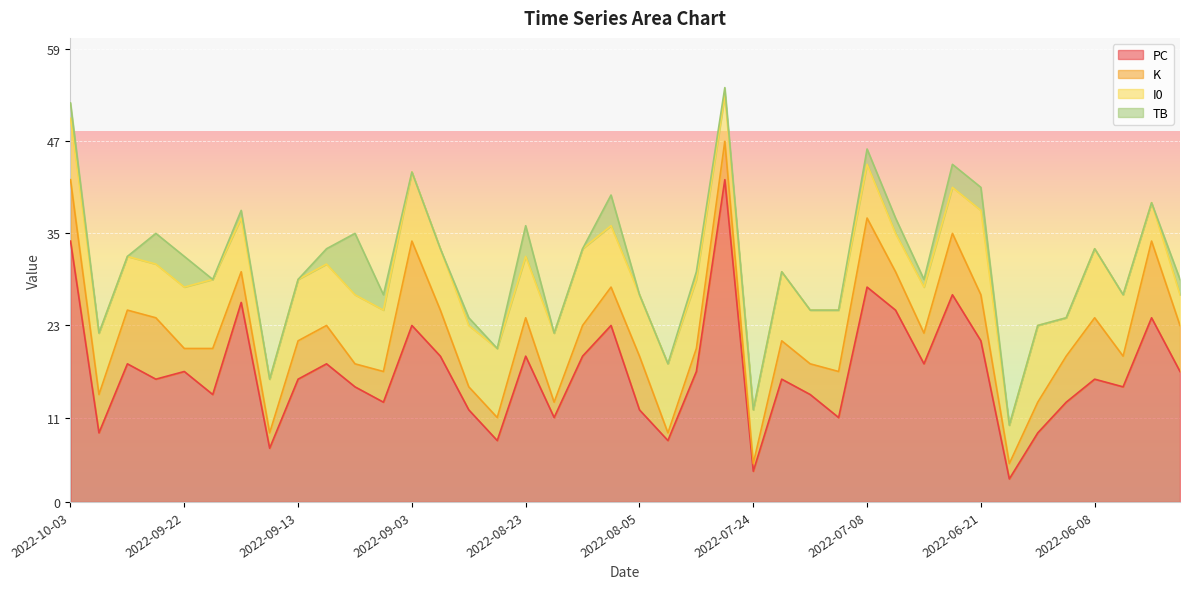

Between 2022-09-16 and 2022-07-03, which series saw the biggest shift?

I0